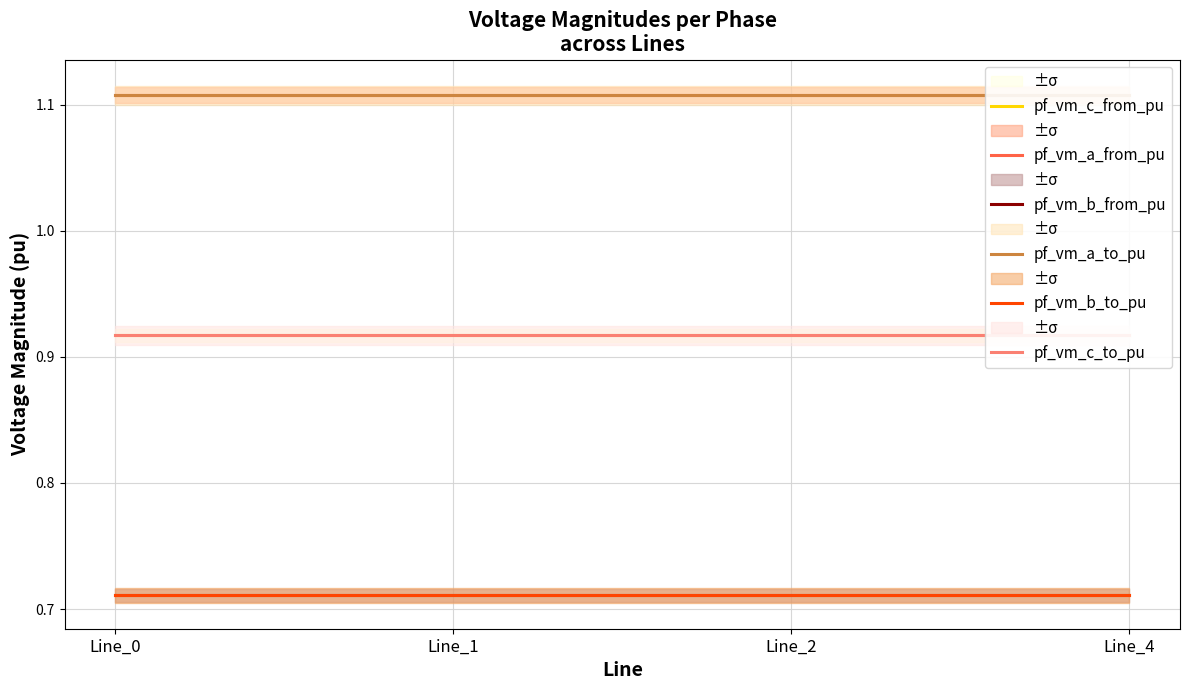

True or false: pf_vm_c_from_pu has a value of 0.9 at Line_0.

True